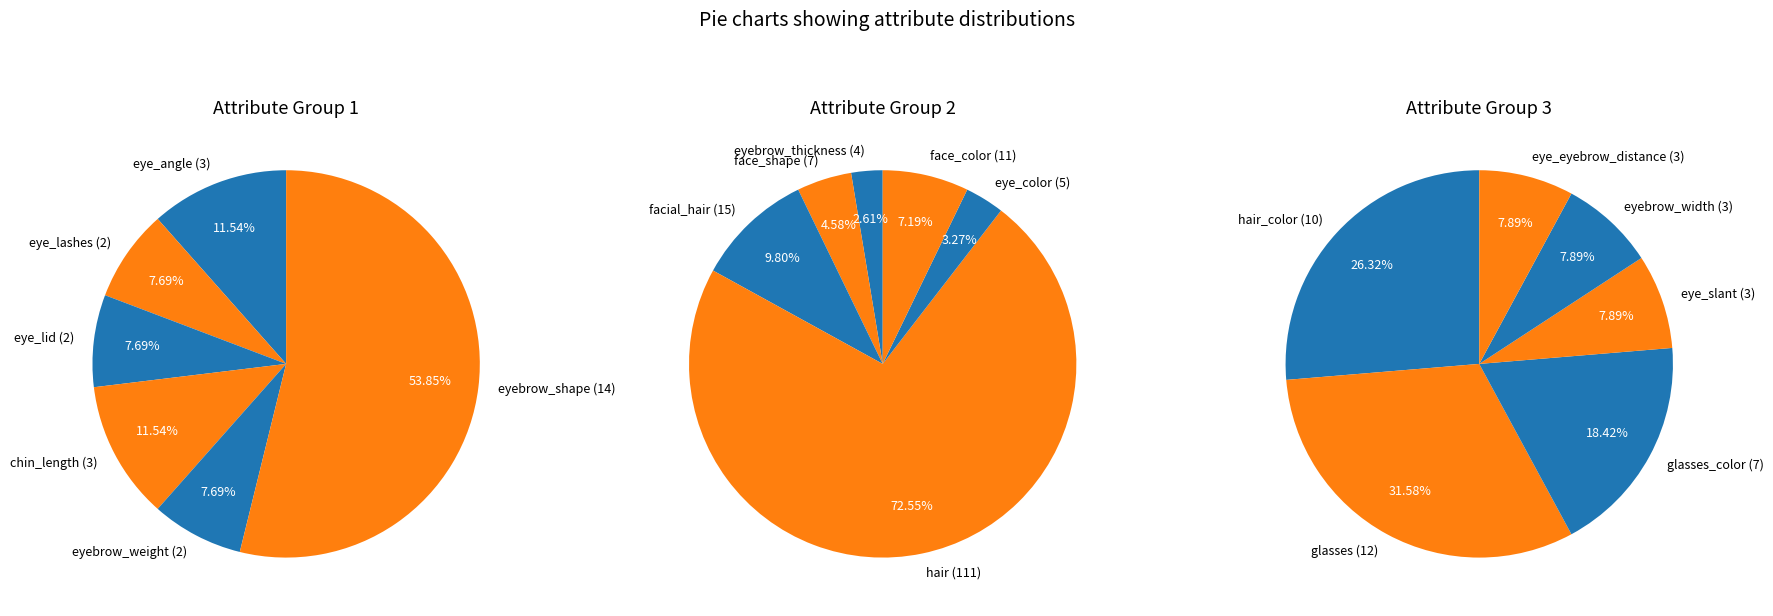

Is there any slice that represents more than half of the pie?

Yes